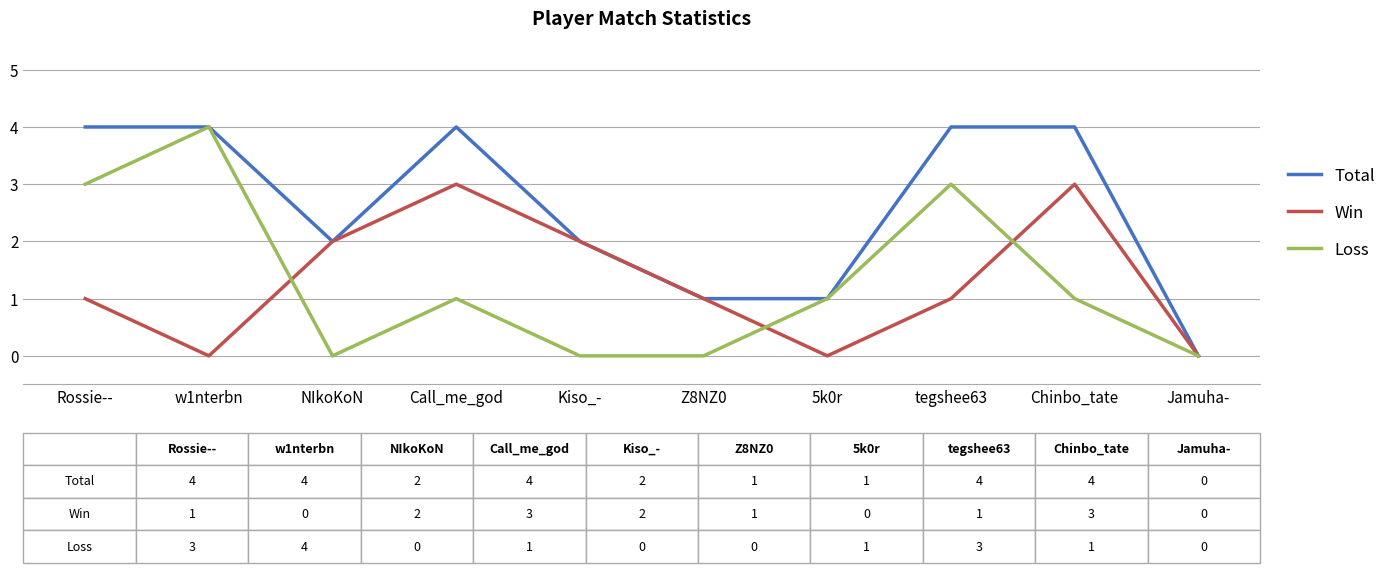

What is the sum of the Win values at Kiso_- and 5k0r?

2